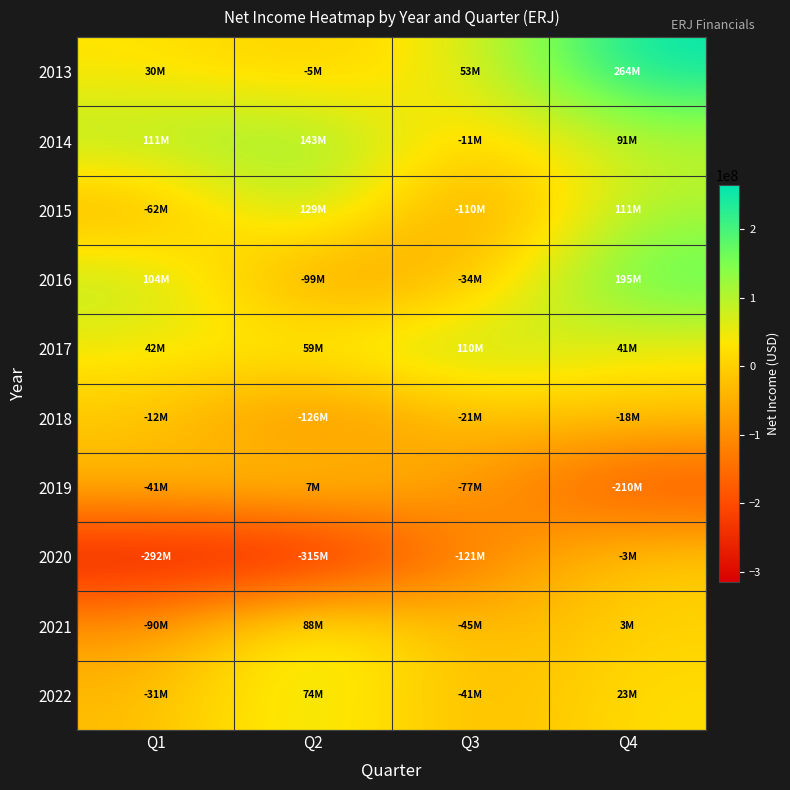

Which series changed the most between Q2 and Q3?

2015